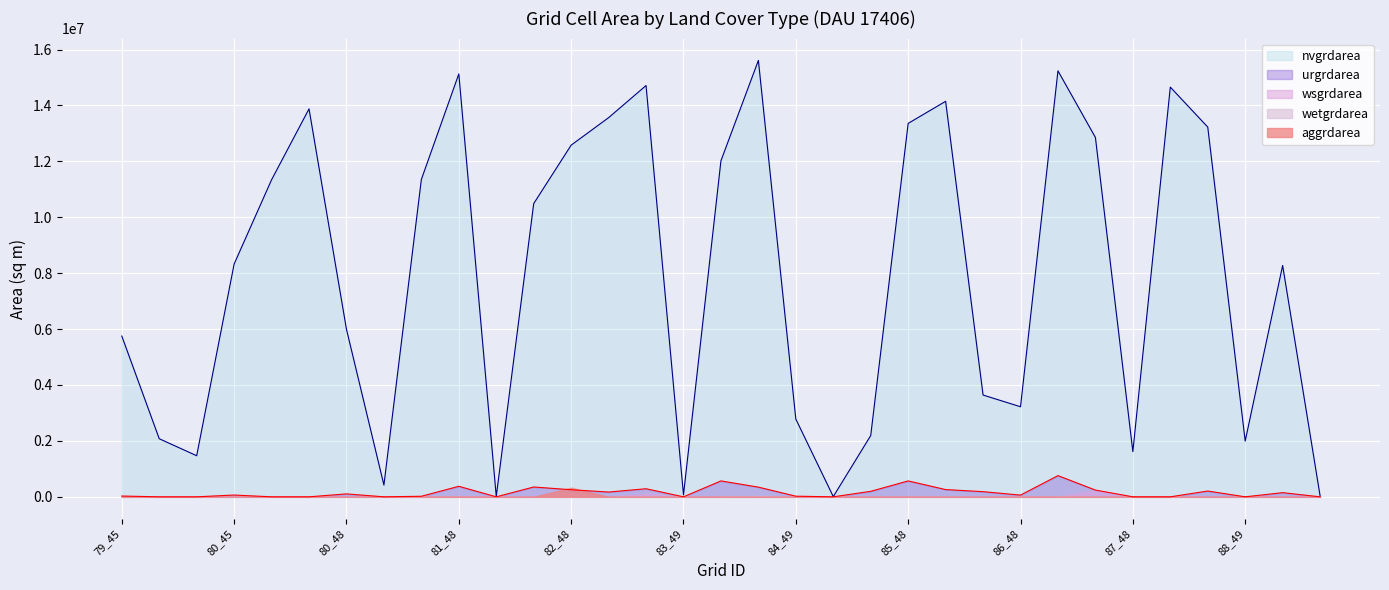

How many values in the wetgrdarea series exceed 0?

7